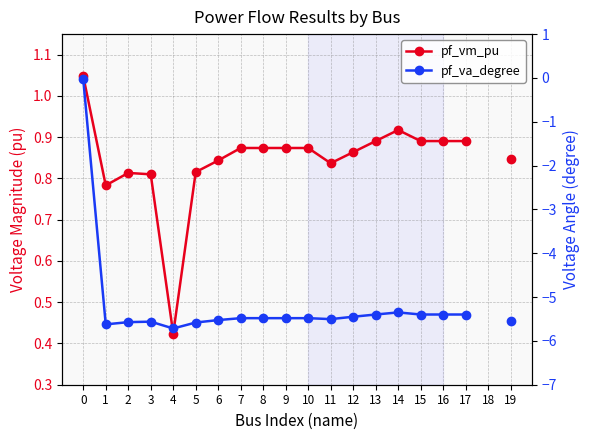

True or false: pf_vm_pu and pf_va_degree intersect in this chart.

False